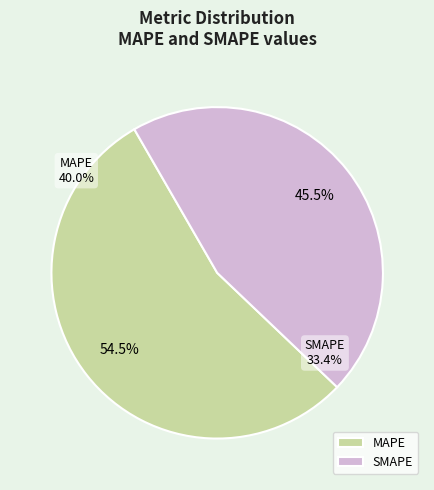

How many slices are in this pie chart?

2